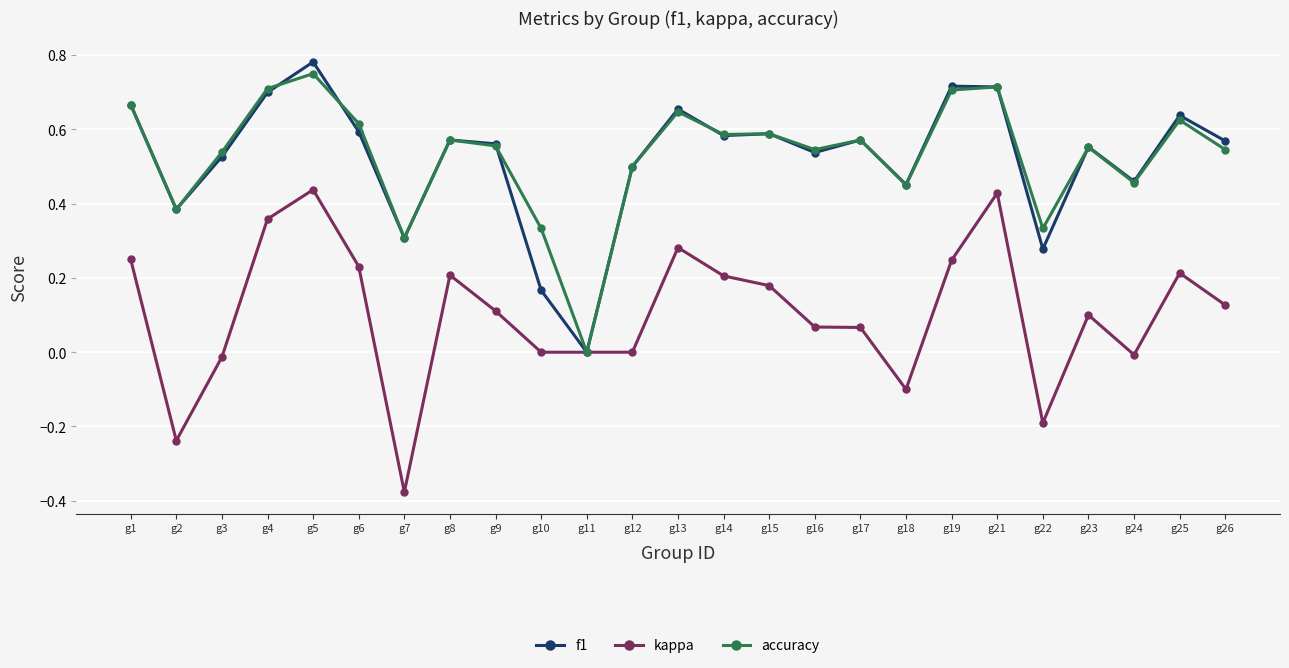

How many values in the f1 series exceed 0?

24